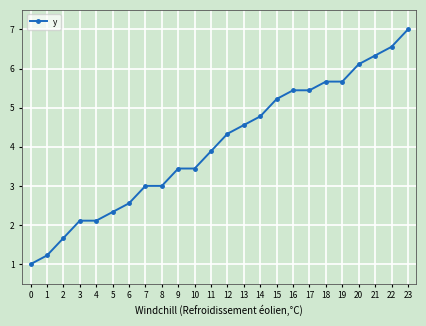

What is the maximum value shown in the chart?

7.0